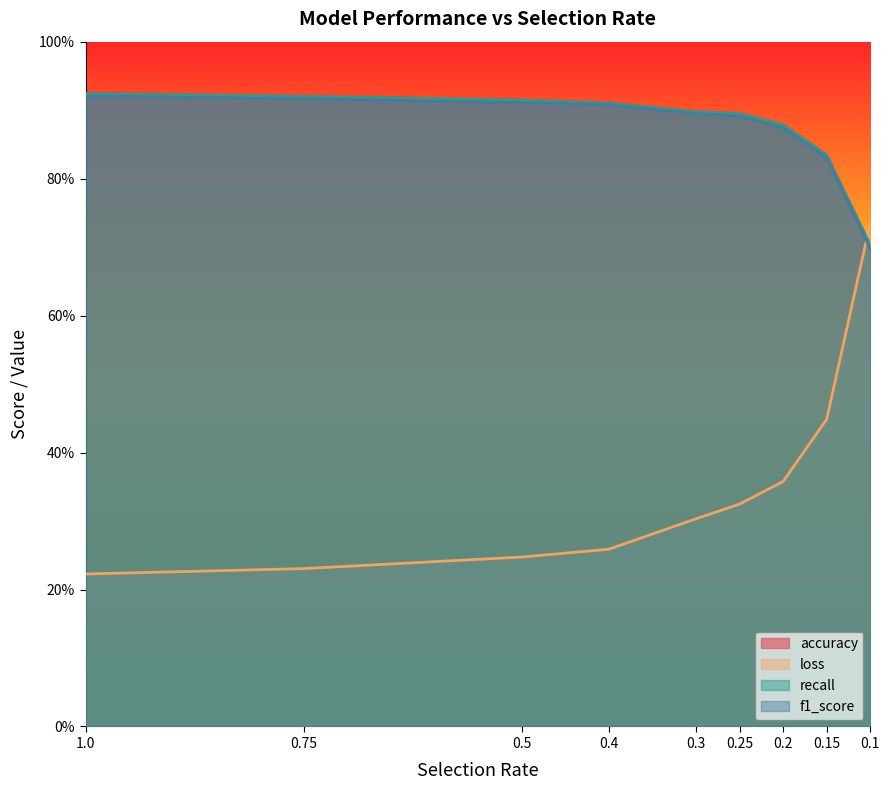

What is the greatest value displayed?

92.4